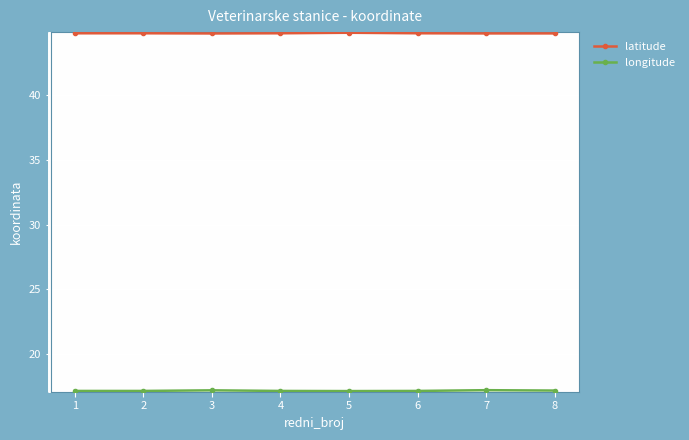

What is the spread (max minus min) of values at 7?

27.6